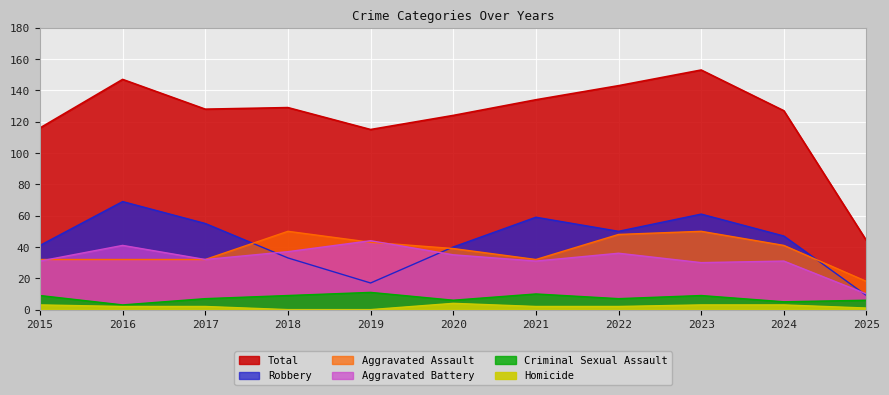

Which series has the largest total across all categories?

Total